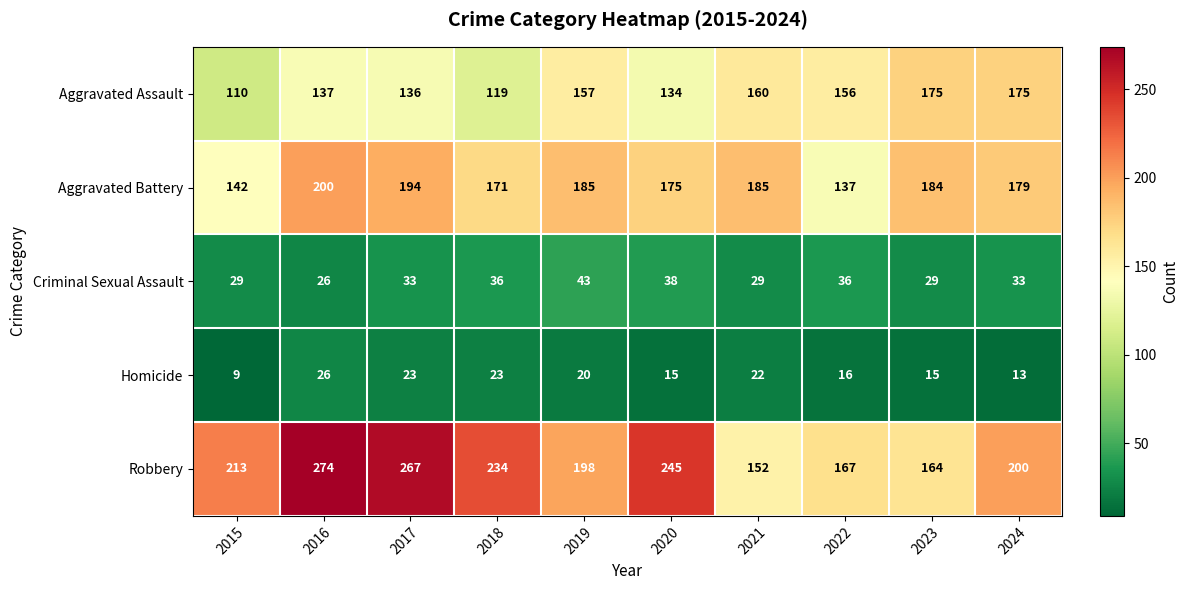

What is the difference between the second highest and second lowest values in the Criminal Sexual Assault series?

9